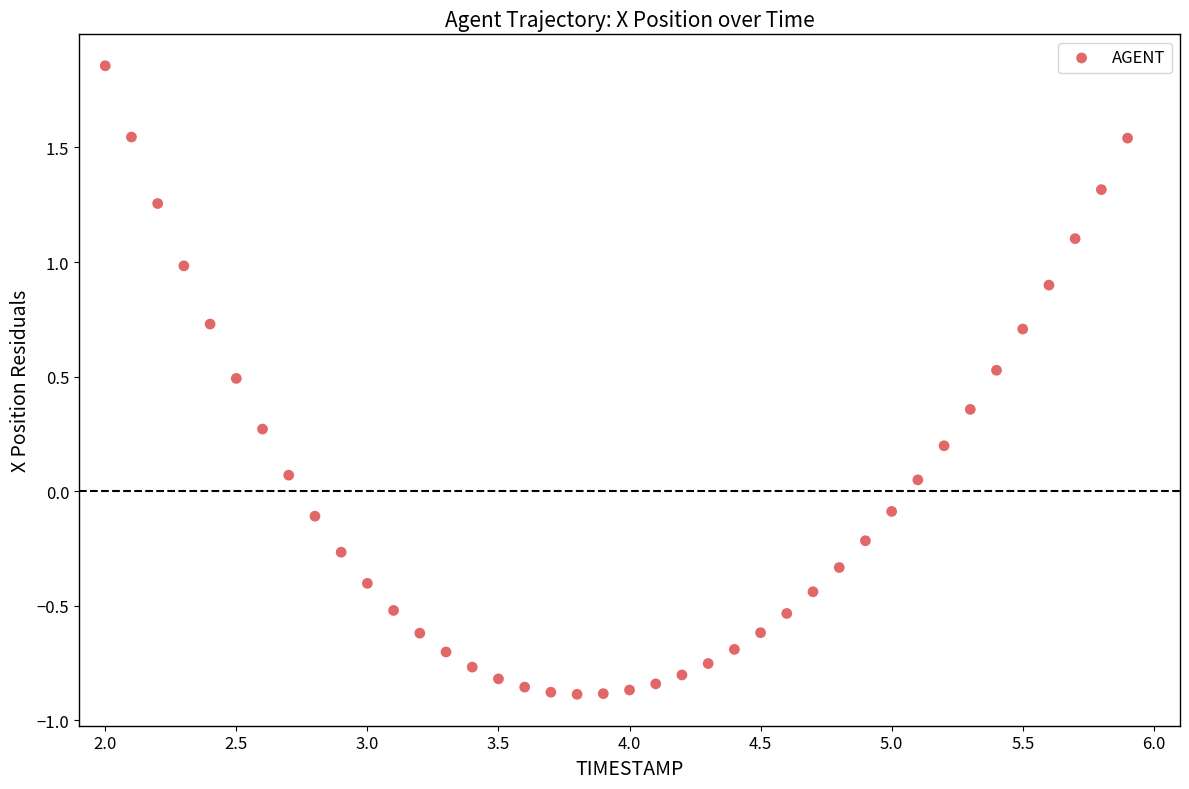

What is the range of X values (max minus min)?

3.9